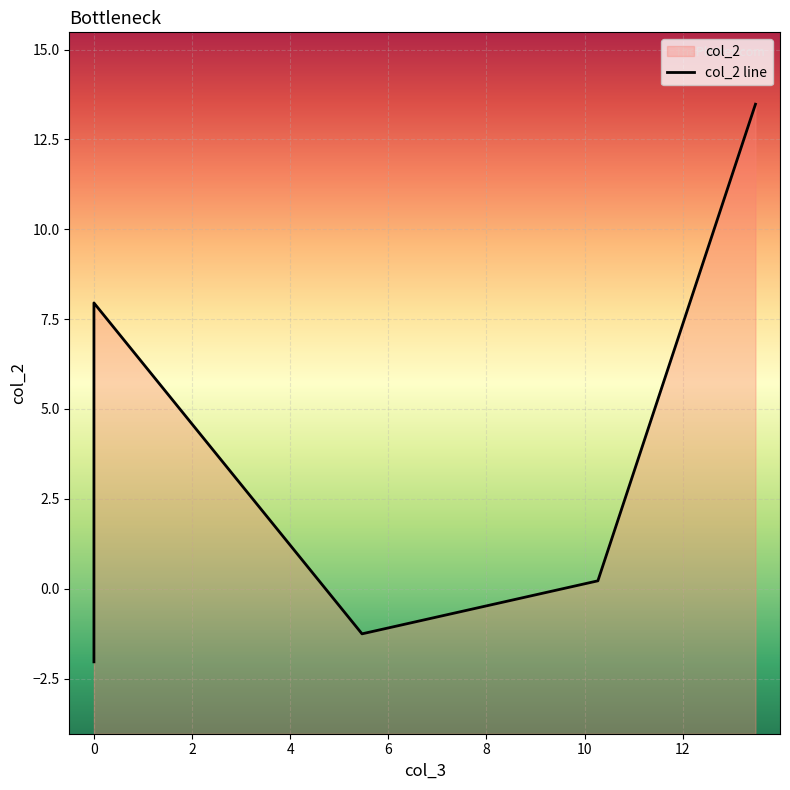

The chart shows a value of -1.3 at 5.463151187923659. True or false?

True